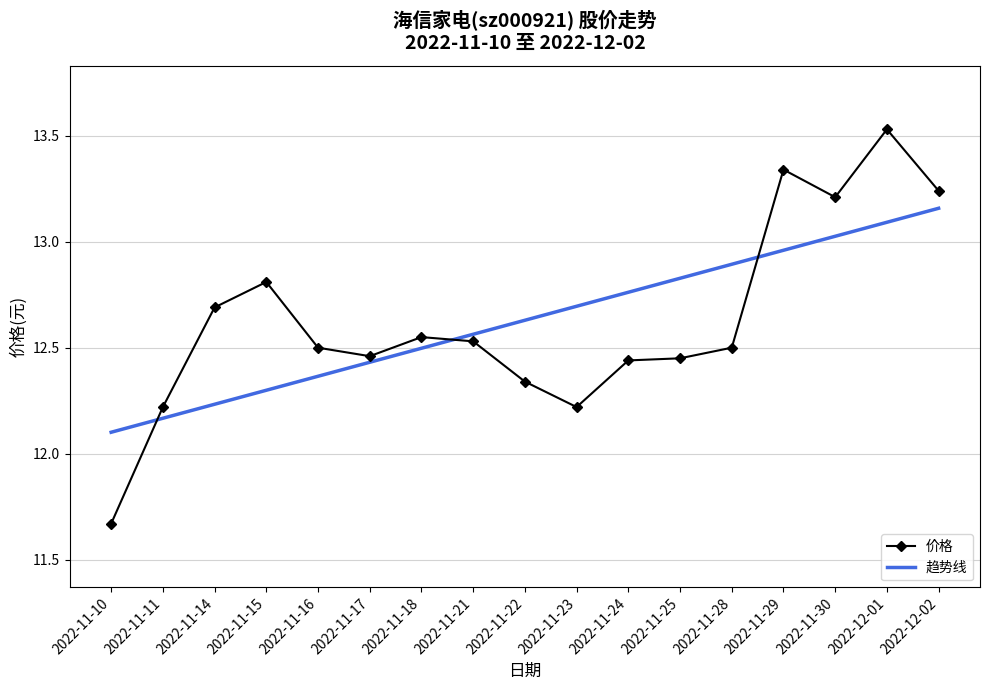

At which label does 价格 reach its minimum?

2022-11-10